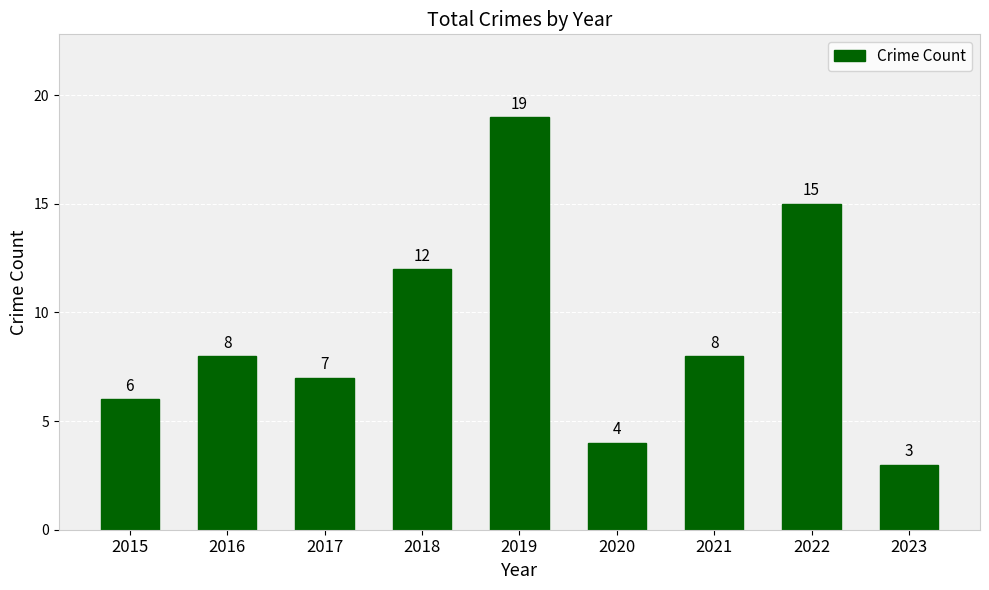

What is the smallest value displayed?

3